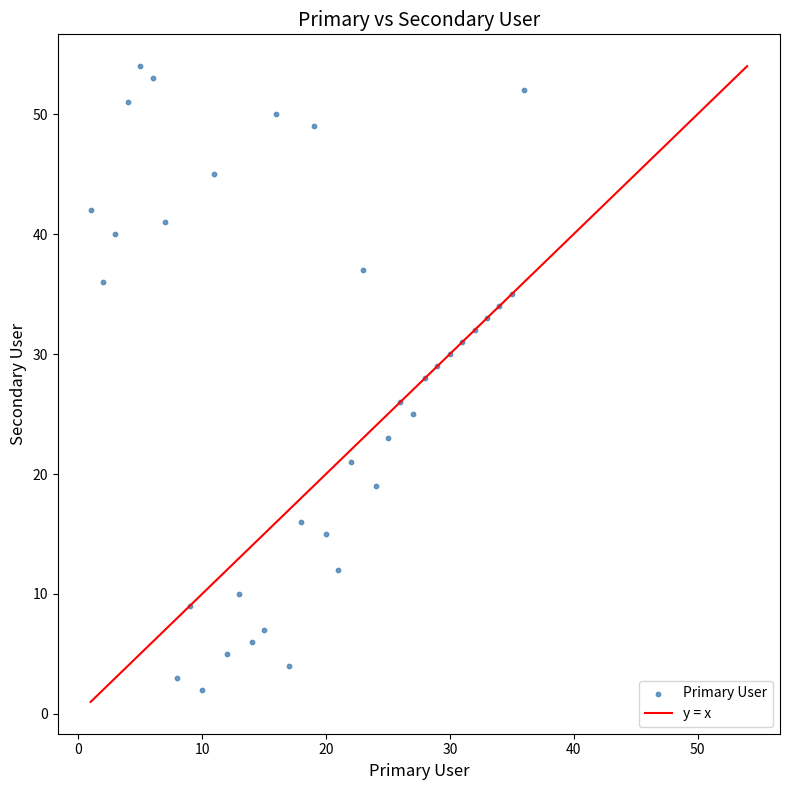

What is the range of Y values (max minus min)?

52